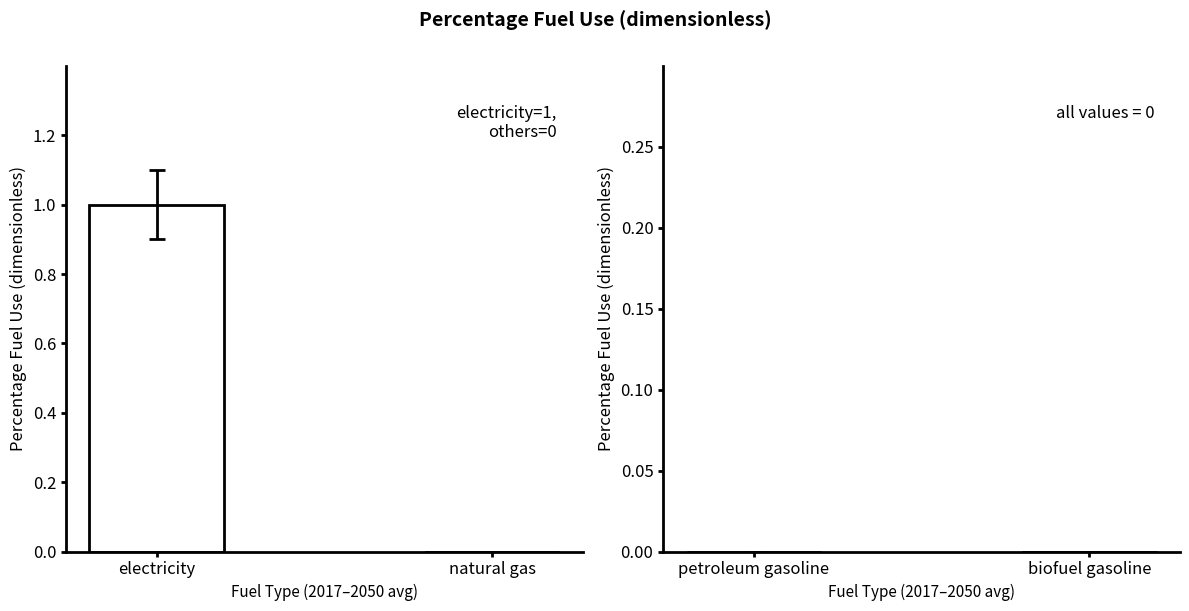

What is the label of the 1st bar from the right?

natural gas